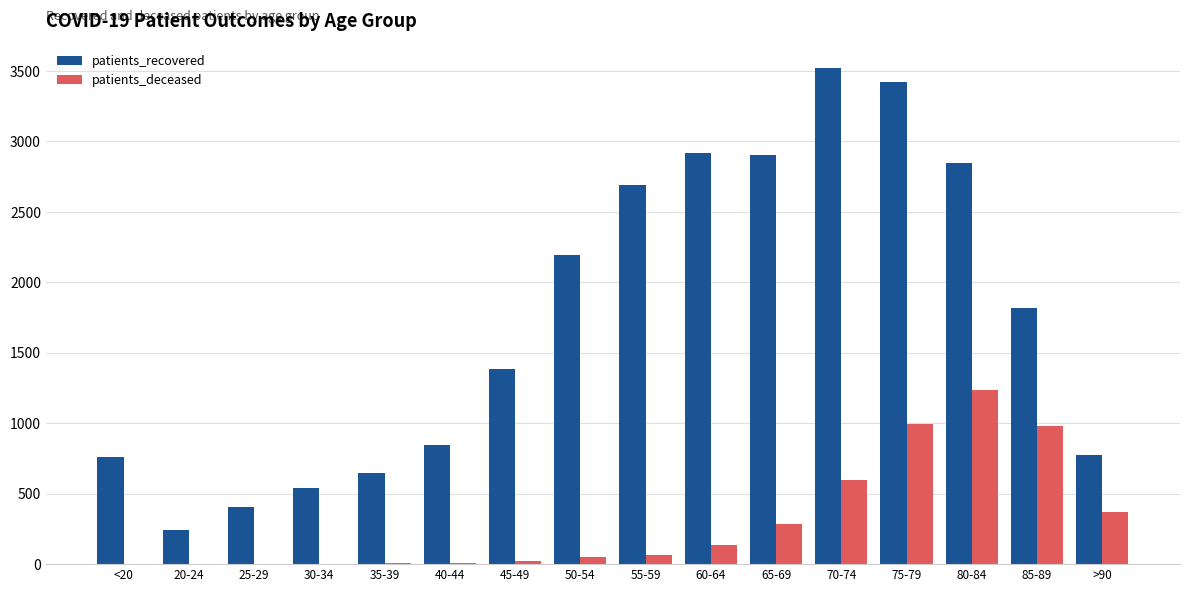

What is the greatest value displayed?

3518